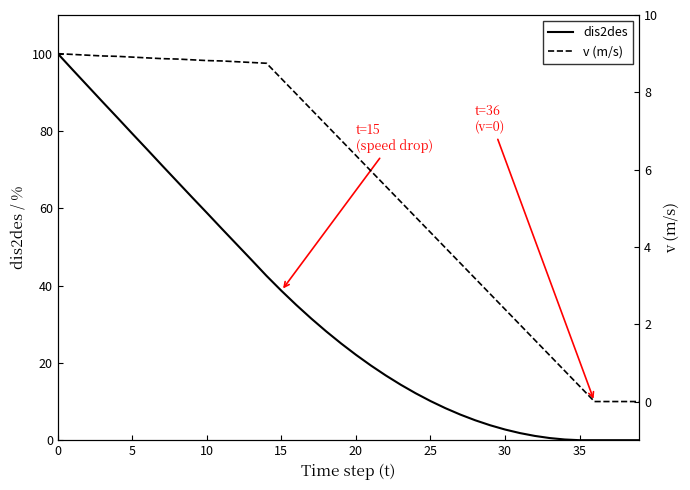

Which series has the largest range (max minus min)?

dis2des